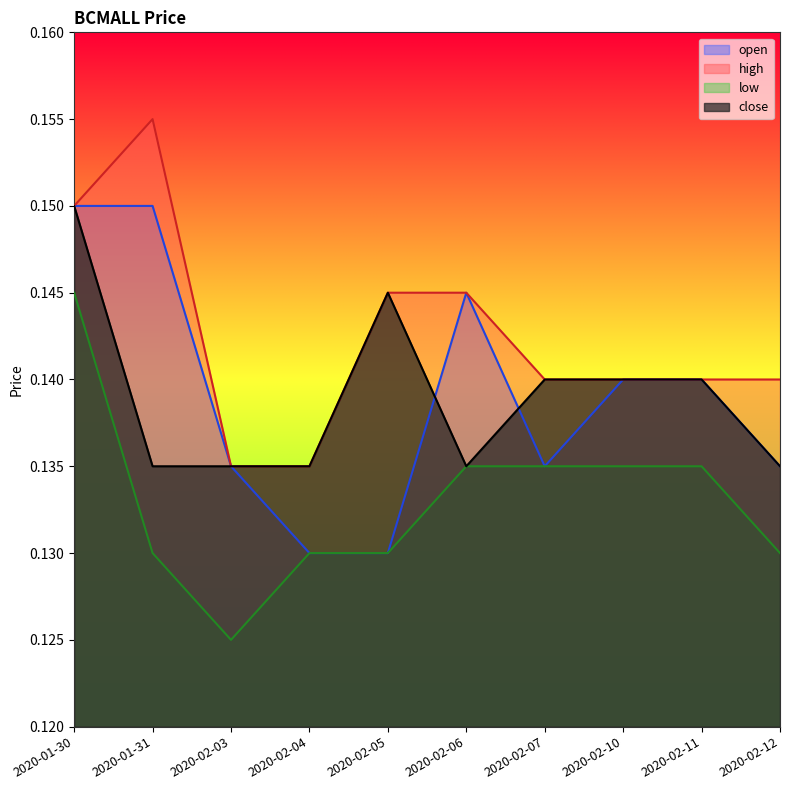

Is it true that low equals 0.1 at 2020-02-05?

False